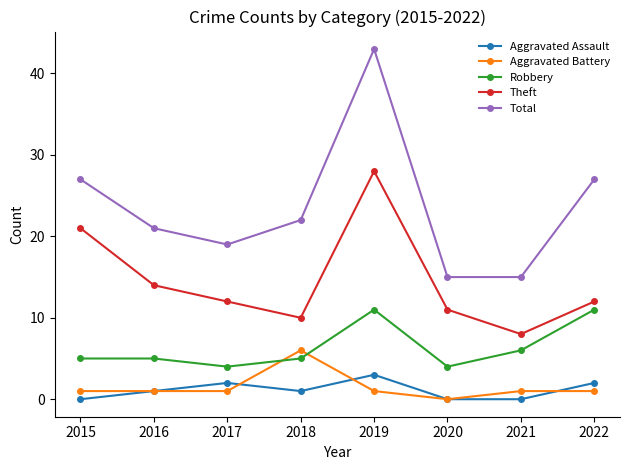

What is the approximate value of Aggravated Assault at 2019?

3